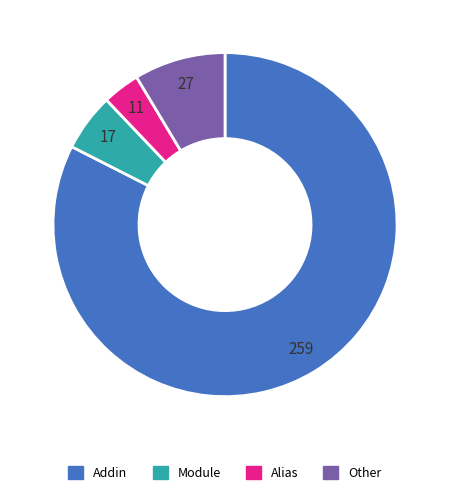

Which category has the smallest portion of the pie?

Alias